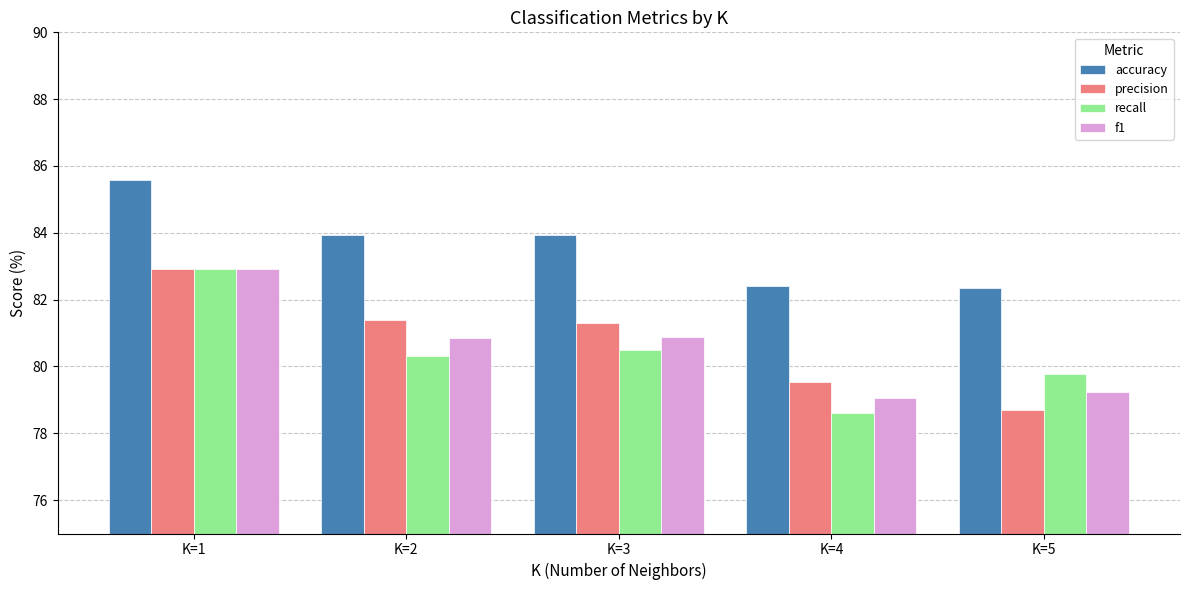

The value of precision at K=4 is 79.5. True or false?

True